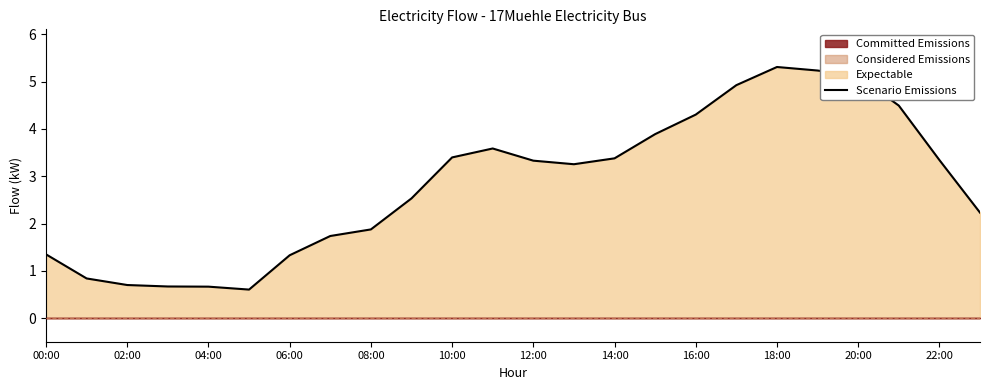

How many lines are shown in the chart?

1